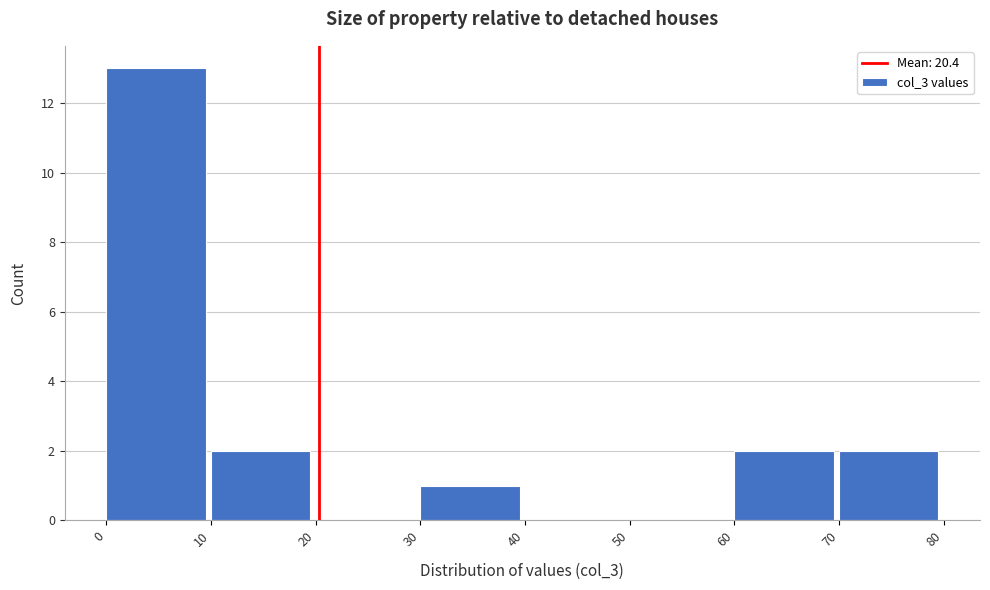

Reading left to right, list every bar in this chart as the range it spans on the x-axis followed by its height. The values are not printed on the chart, so give them approximately, as read against the axis.

0 to 10: 13
10 to 20: 2
20 to 30: 0
30 to 40: 1
40 to 50: 0
50 to 60: 0
60 to 70: 2
70 to 80: 2